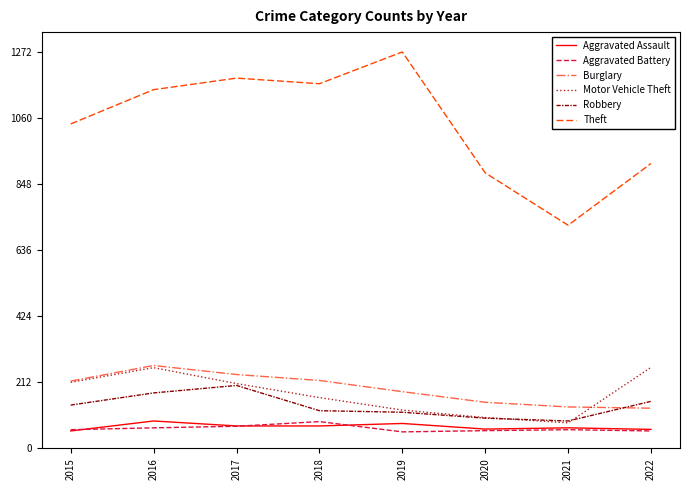

Is it true that Robbery equals 88 at 2021?

True